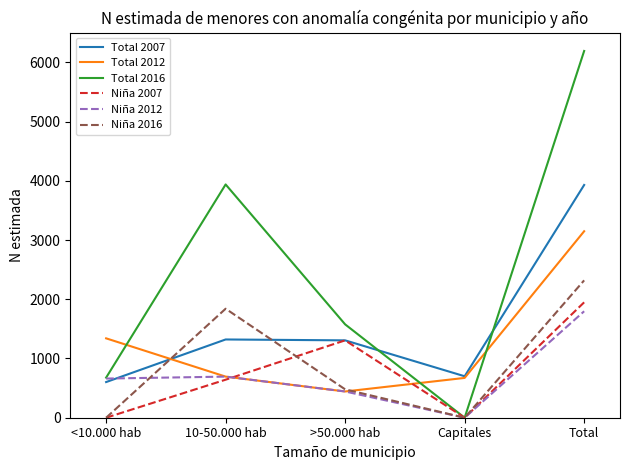

Which series changed the most between <10.000 hab and Total?

Total 2016